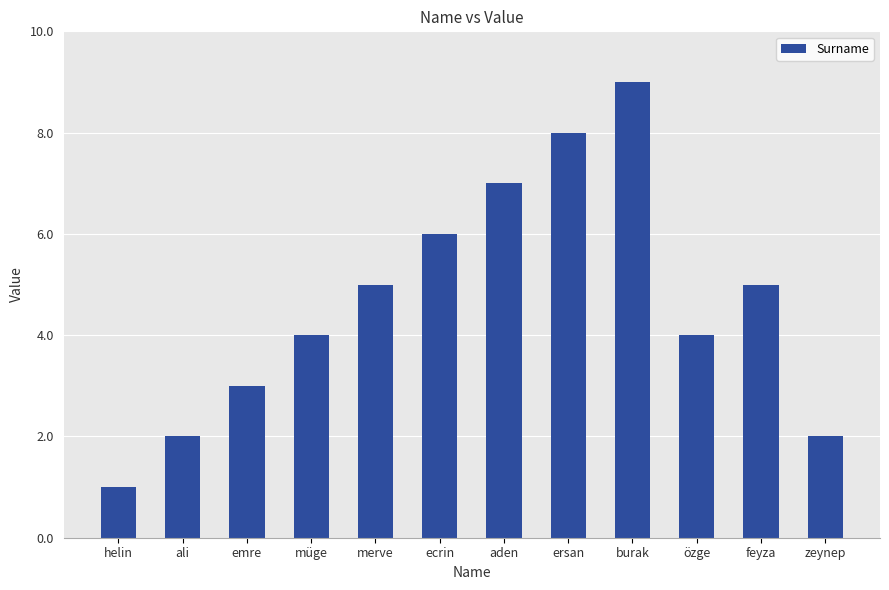

What is the label of the 2nd bar from the right?

feyza